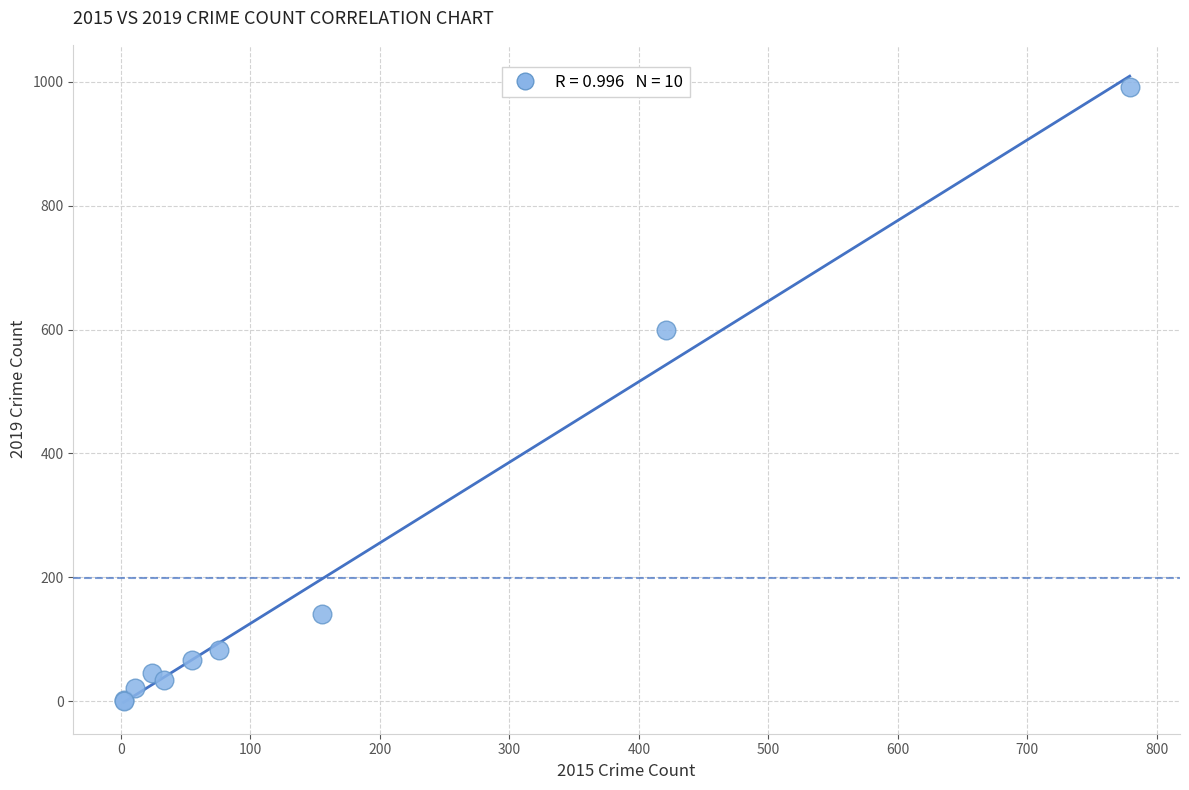

What Y value in the scatter plot is closest to 496?

599